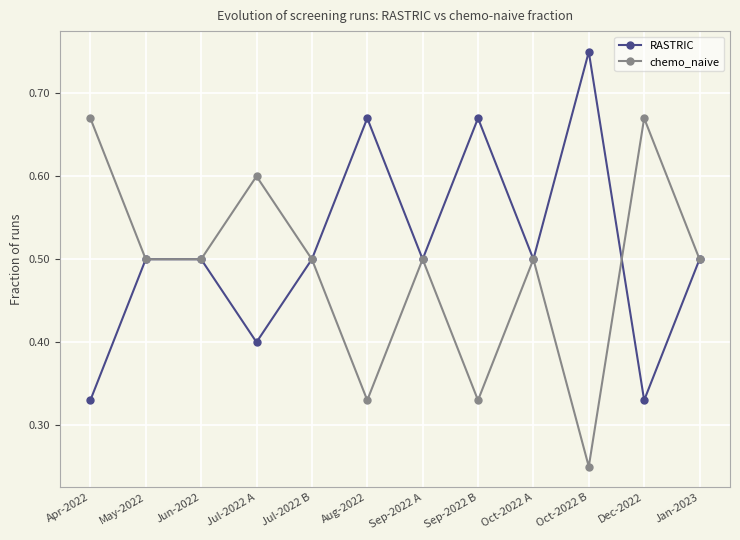

What is the sum of all RASTRIC values?

6.2